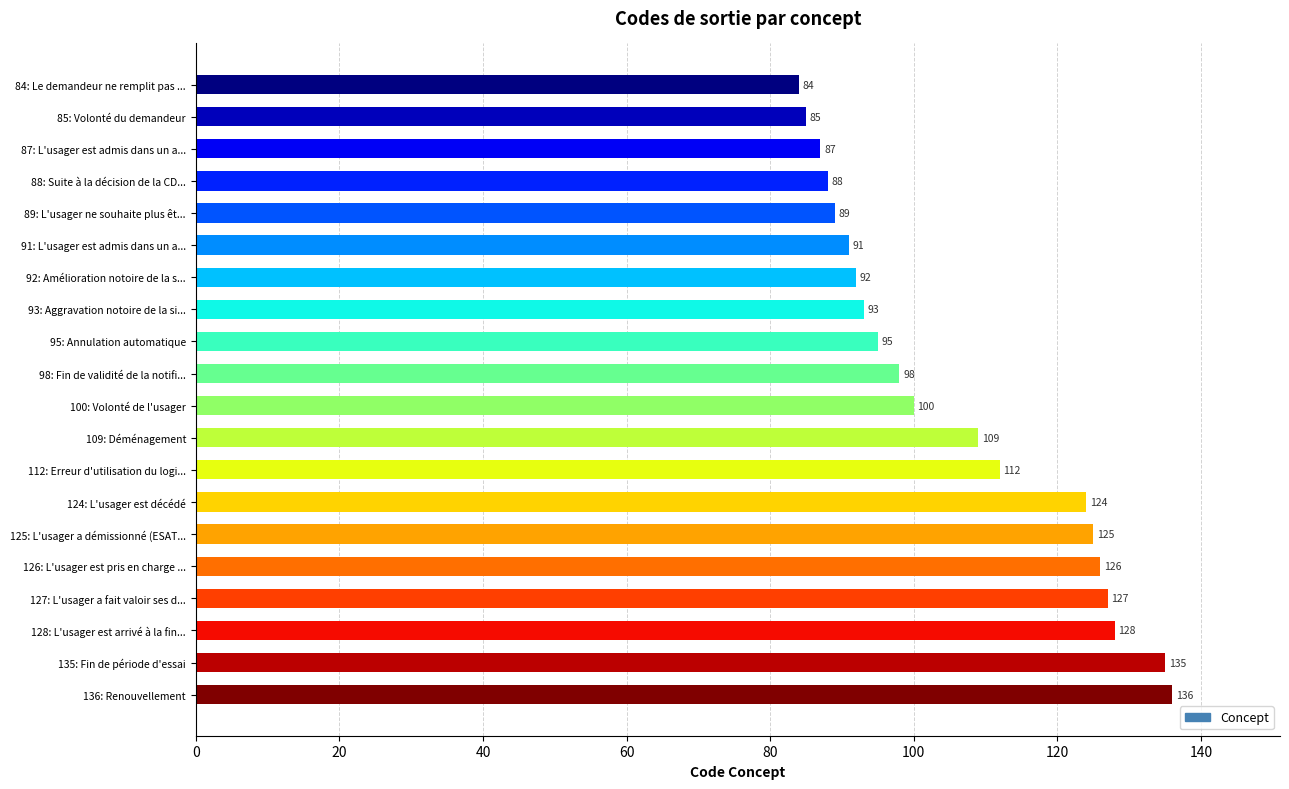

What is the maximum value shown in the chart?

136